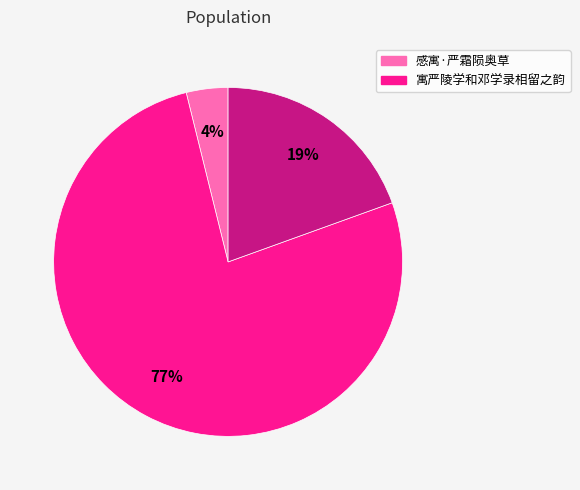

To the nearest percent, what is the difference between the largest and smallest slice percentages?

73%